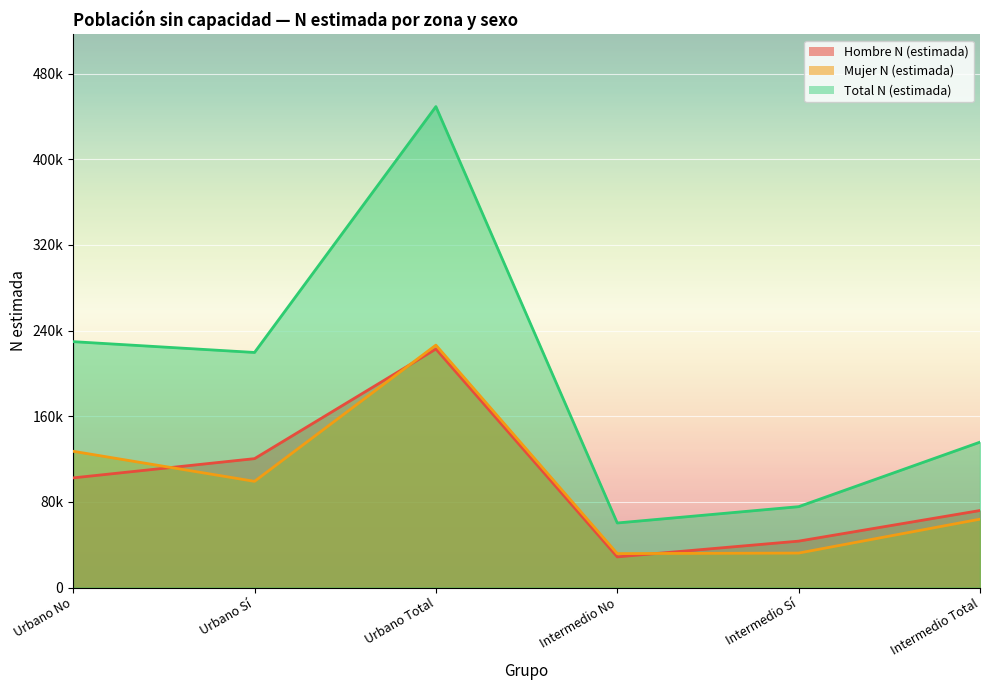

True or false: Mujer N (estimada) has a value of 52635 at Intermedio Sí.

False